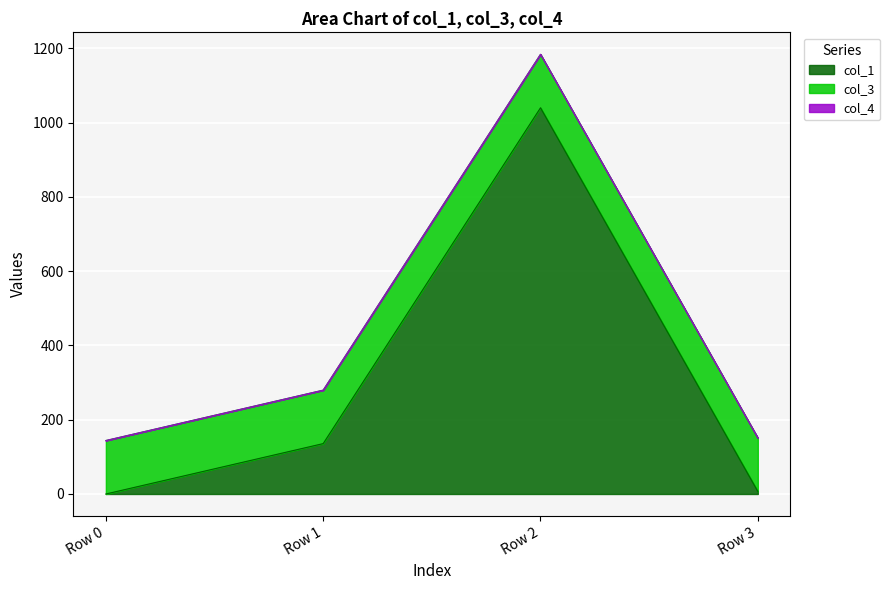

Where is col_3 nearest to the value 144?

Row 0